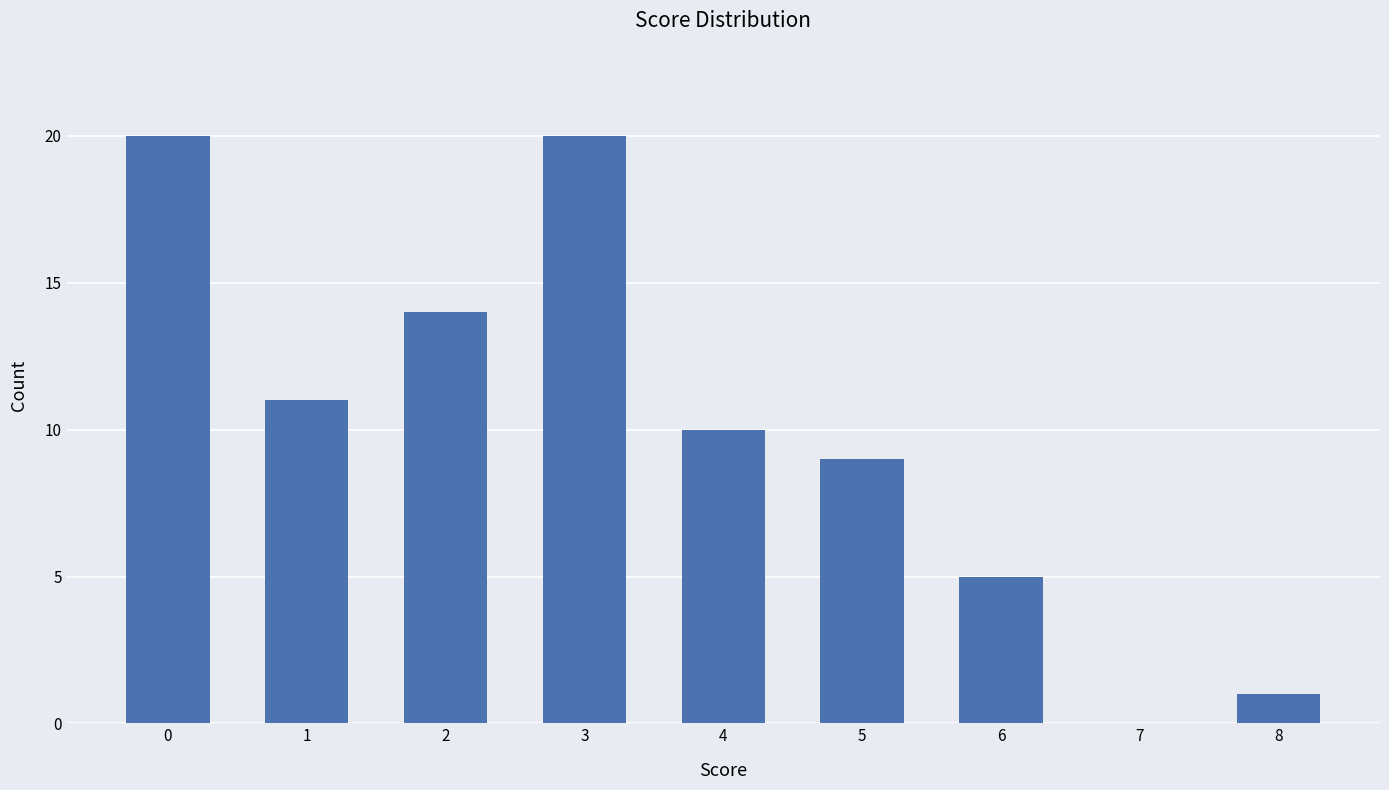

Are the bars grouped side by side (vs. stacked)?

No